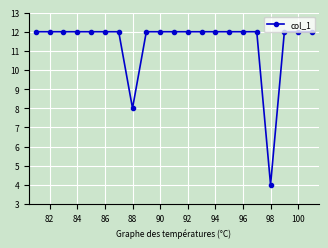

What is the greatest value displayed?

12